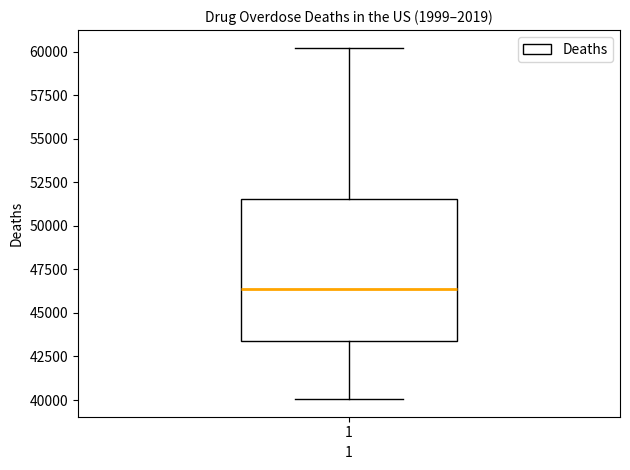

Read this box plot against the y-axis: the position of the median line, the range covered by the box, and the ends of both whiskers. The values are not printed on the chart, so give them approximately, as read against the axis.

median 46500, box 43500 to 51500, whiskers 40000 to 60000